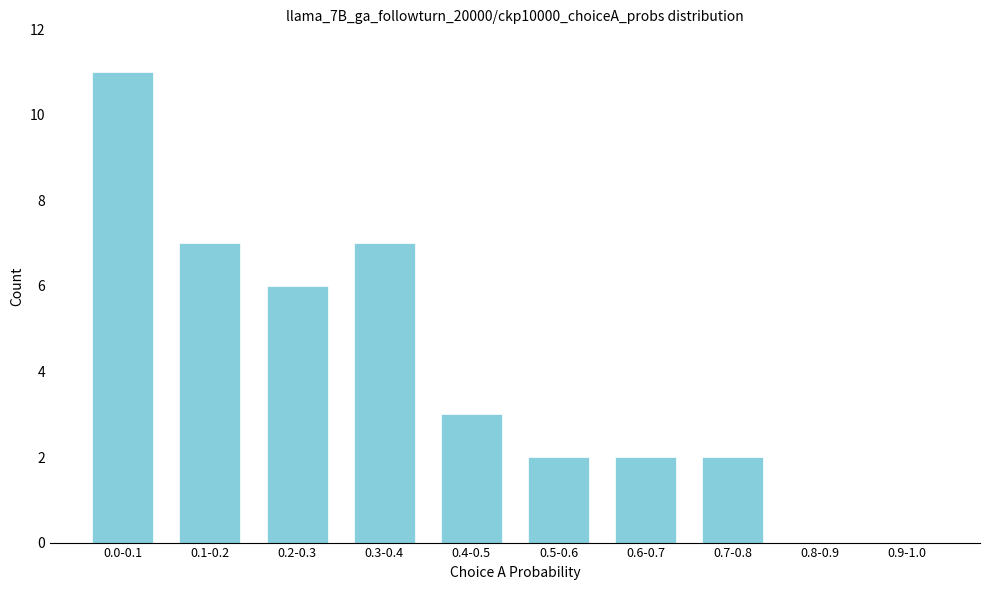

Reading left to right, extract all data points from this chart.

0.0-0.1=11	0.1-0.2=7	0.2-0.3=6	0.3-0.4=7	0.4-0.5=3	0.5-0.6=2	0.6-0.7=2	0.7-0.8=2	0.8-0.9=0	0.9-1.0=0